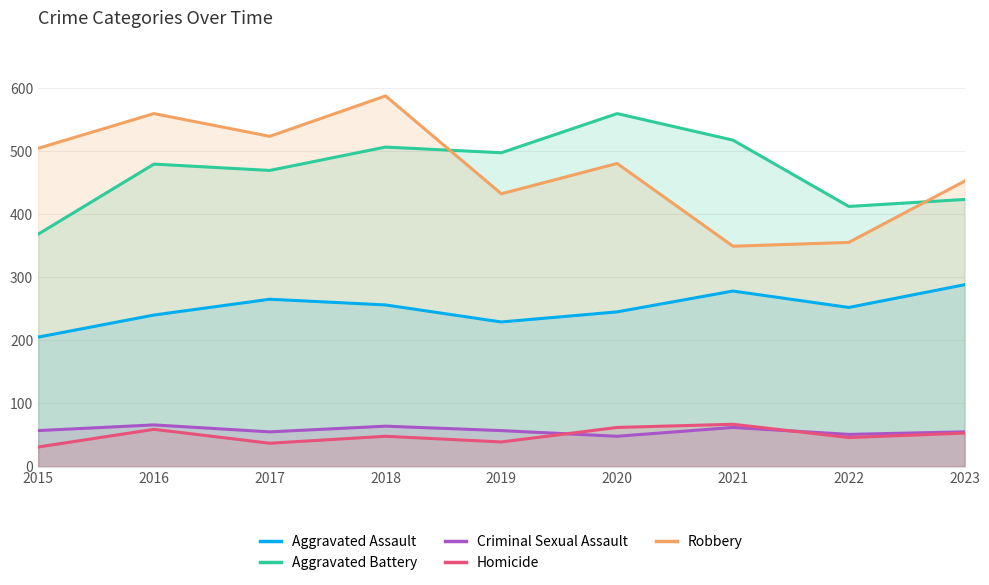

Reading left to right, what are all the values shown in this chart?

Aggravated Assault: 2015=205	2016=240	2017=265	2018=256	2019=229	2020=245	2021=278	2022=252	2023=288
Aggravated Battery: 2015=368	2016=479	2017=469	2018=506	2019=497	2020=559	2021=517	2022=412	2023=423
Criminal Sexual Assault: 2015=57	2016=66	2017=55	2018=64	2019=57	2020=48	2021=62	2022=51	2023=55
Homicide: 2015=31	2016=59	2017=37	2018=48	2019=39	2020=62	2021=67	2022=46	2023=53
Robbery: 2015=504	2016=559	2017=523	2018=587	2019=432	2020=480	2021=349	2022=355	2023=452